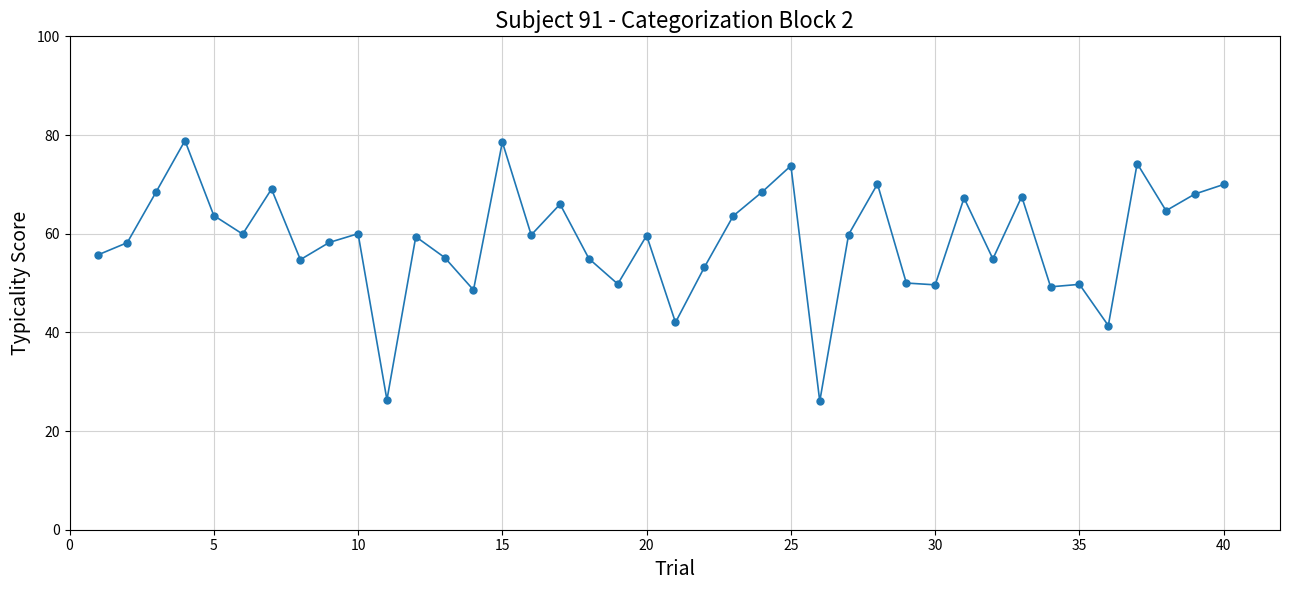

What is the sum of all values?

2348.4